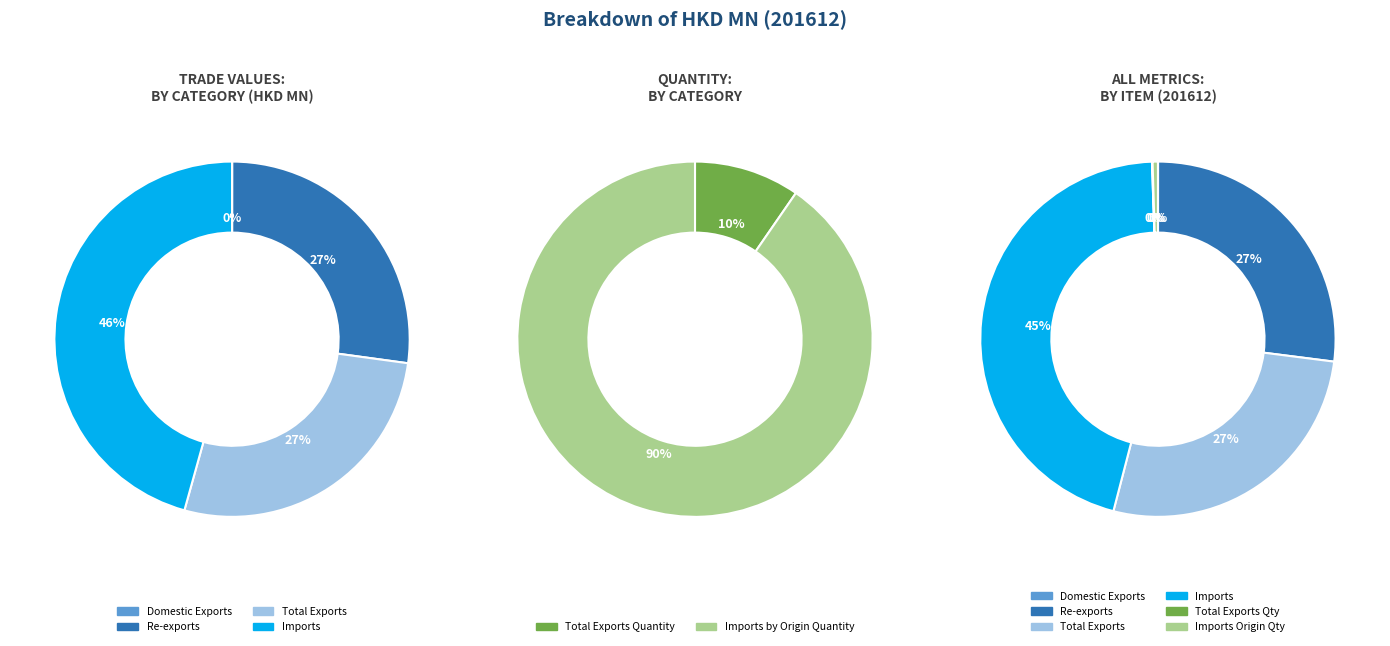

How many segments does this pie chart have?

6